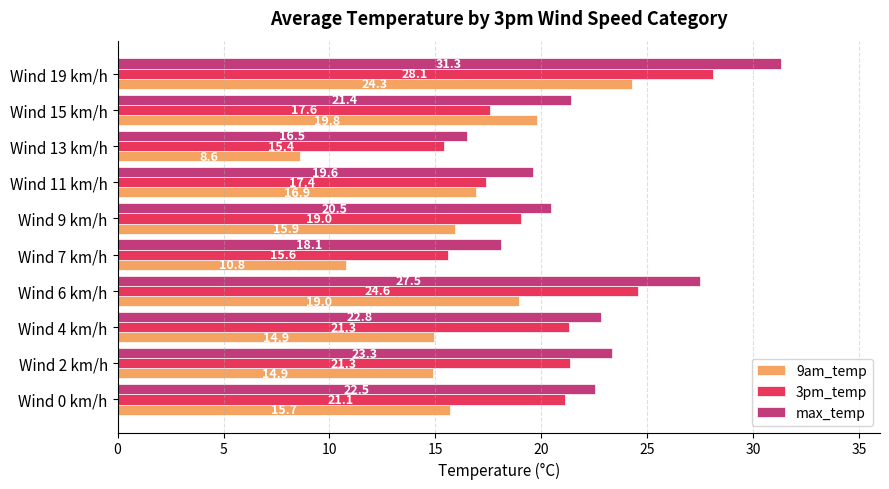

List the series in order of their overall mean, highest first.

max_temp, 3pm_temp, 9am_temp